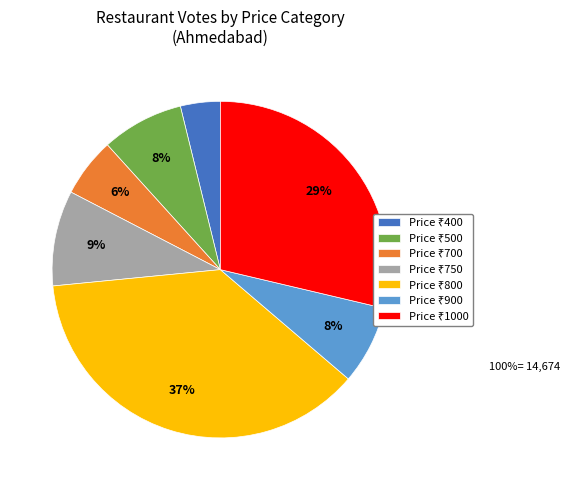

Is there any slice that represents more than half of the pie?

No